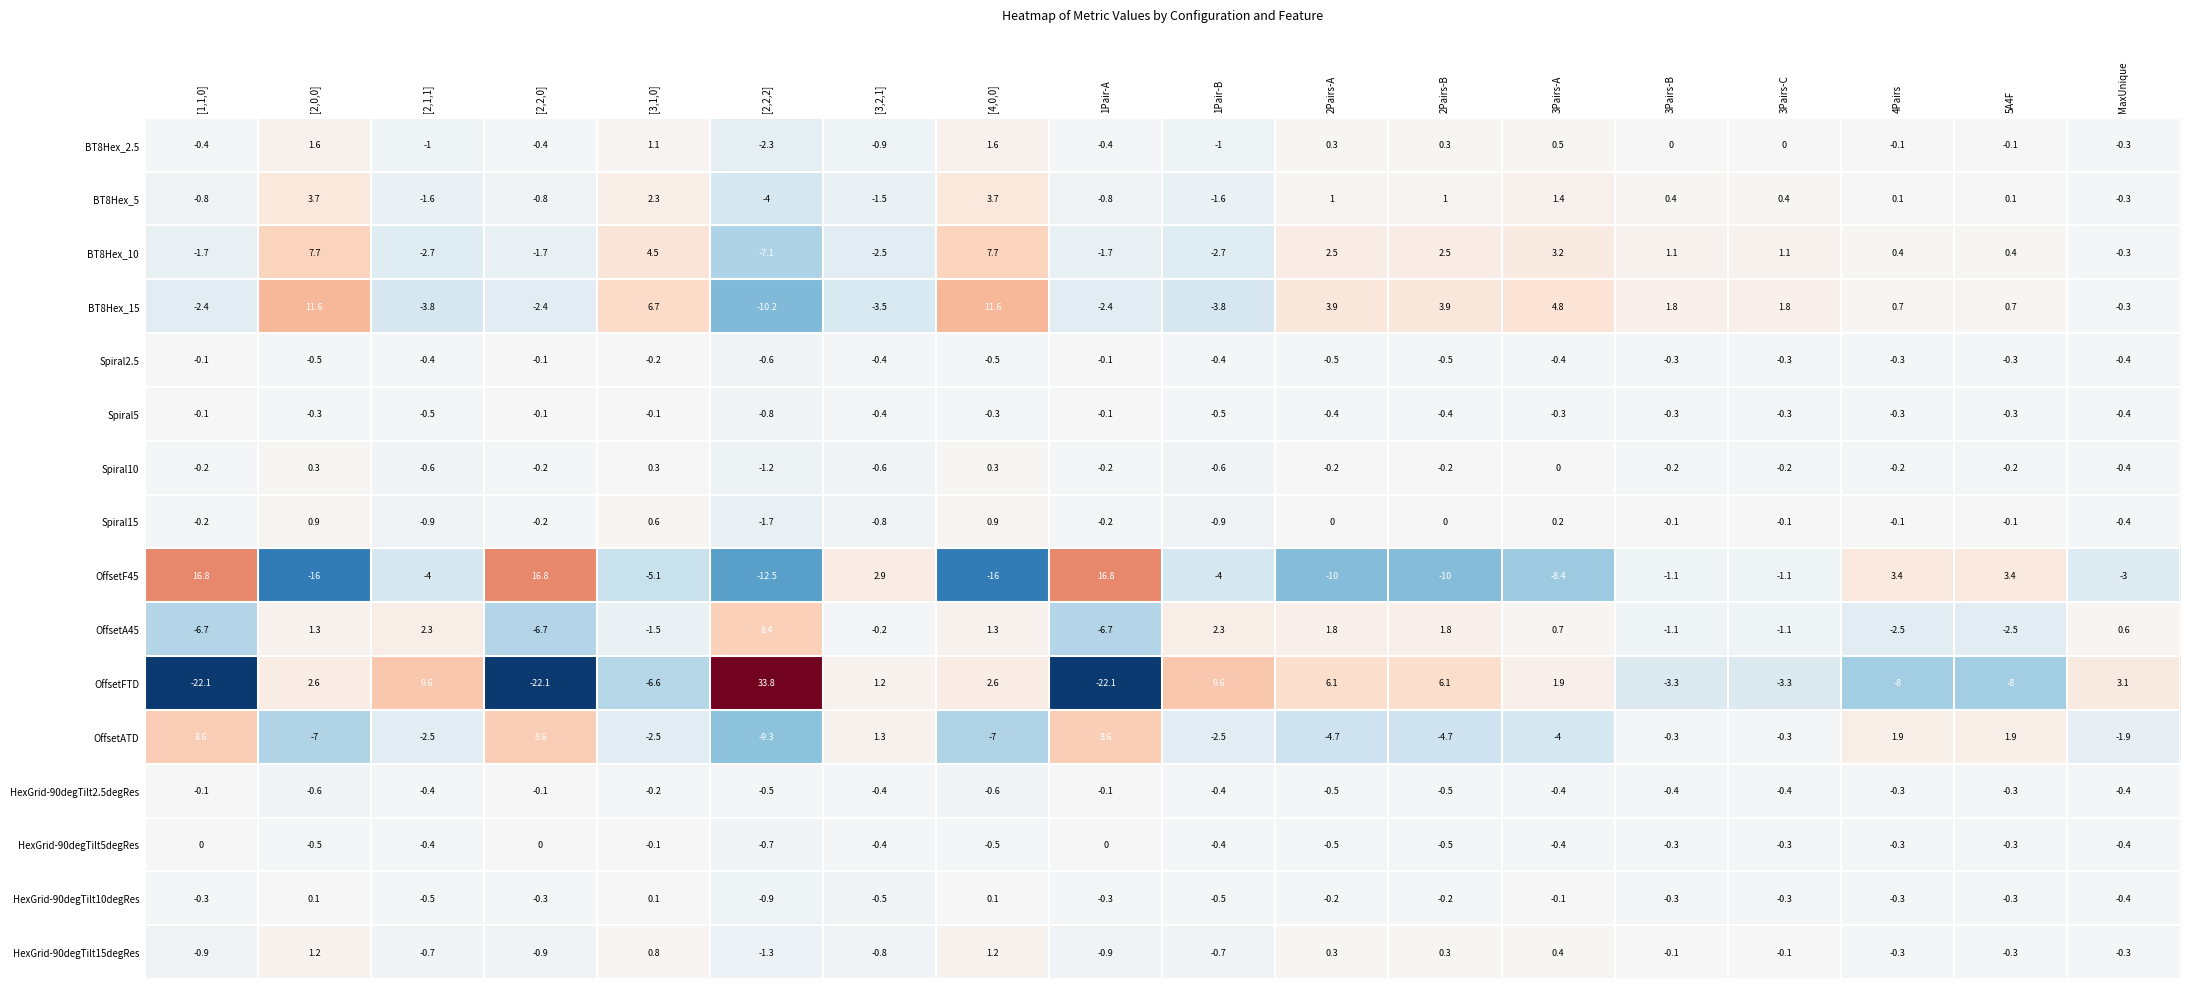

What is the average value of the HexGrid-90degTilt10degRes series?

-0.3